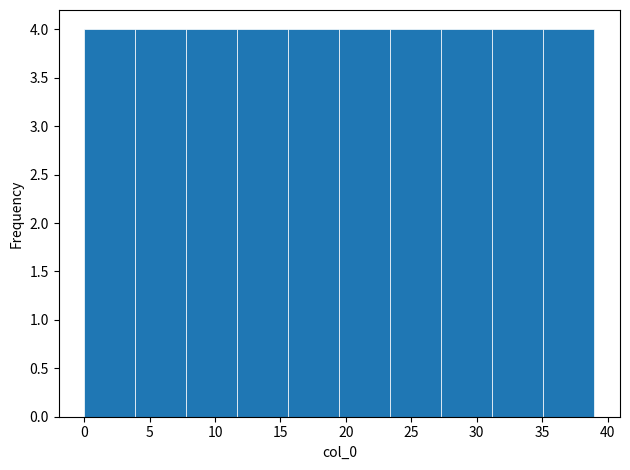

Reading left to right, list every bar in this chart as the range it spans on the x-axis followed by its height. Neither the bar edges nor the heights are printed on the chart, so give them approximately, as read against the axes.

0.0 to 3.9: 4
3.9 to 7.8: 4
7.8 to 11.7: 4
11.7 to 15.6: 4
15.6 to 19.5: 4
19.5 to 23.4: 4
23.4 to 27.3: 4
27.3 to 31.2: 4
31.2 to 35.1: 4
35.1 to 39.0: 4